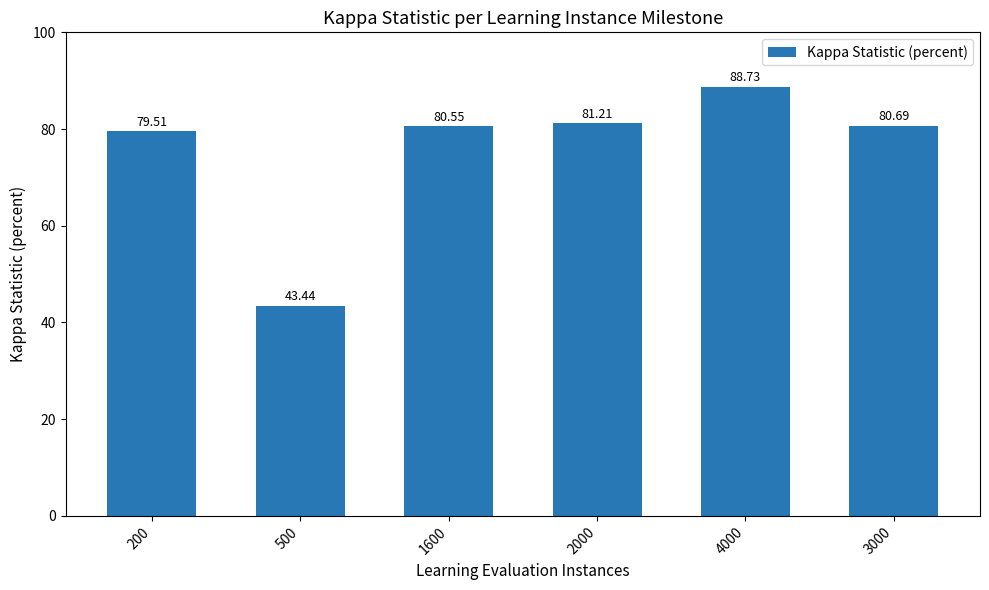

At which category does the chart reach its peak across all series?

4000